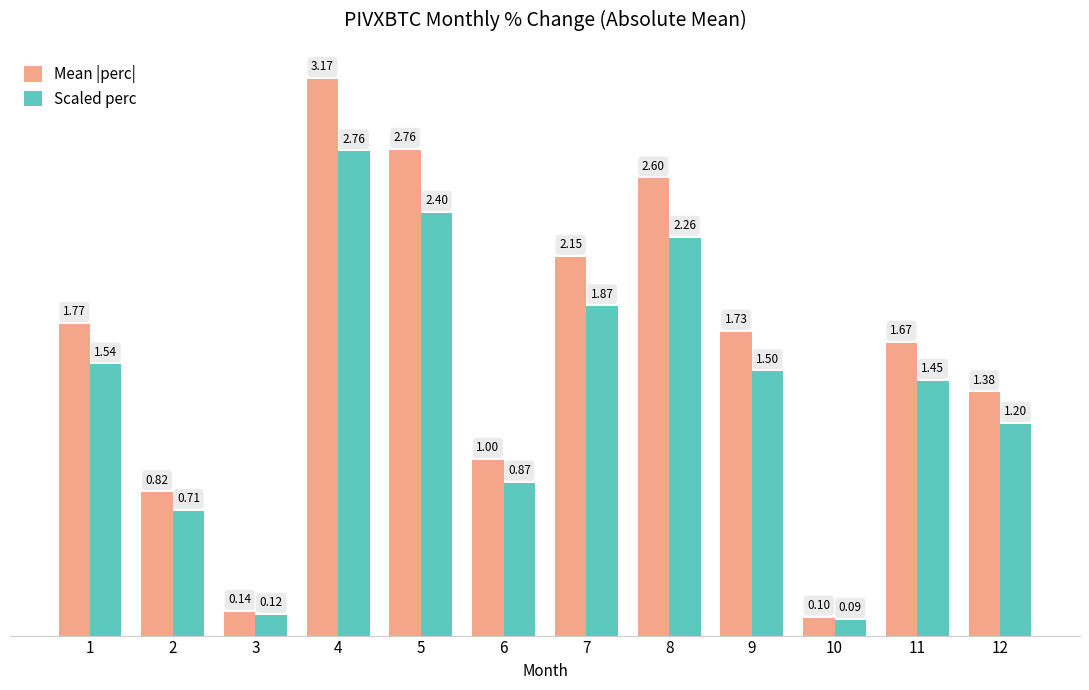

True or false: Scaled perc has a value of 0.7 at 11.

False